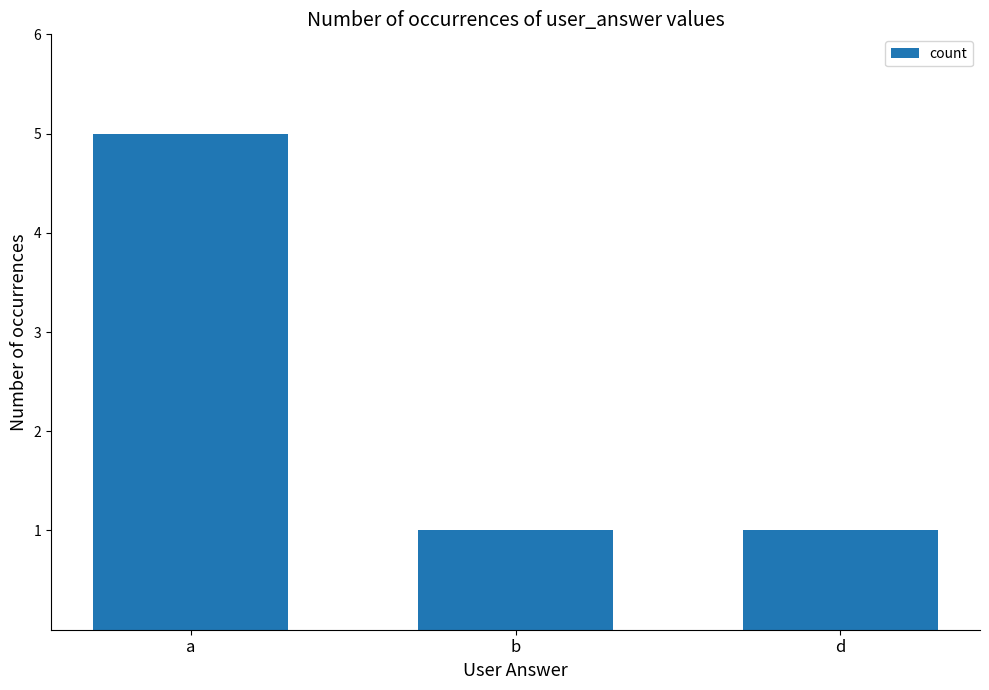

How many categories are shown in the chart?

3